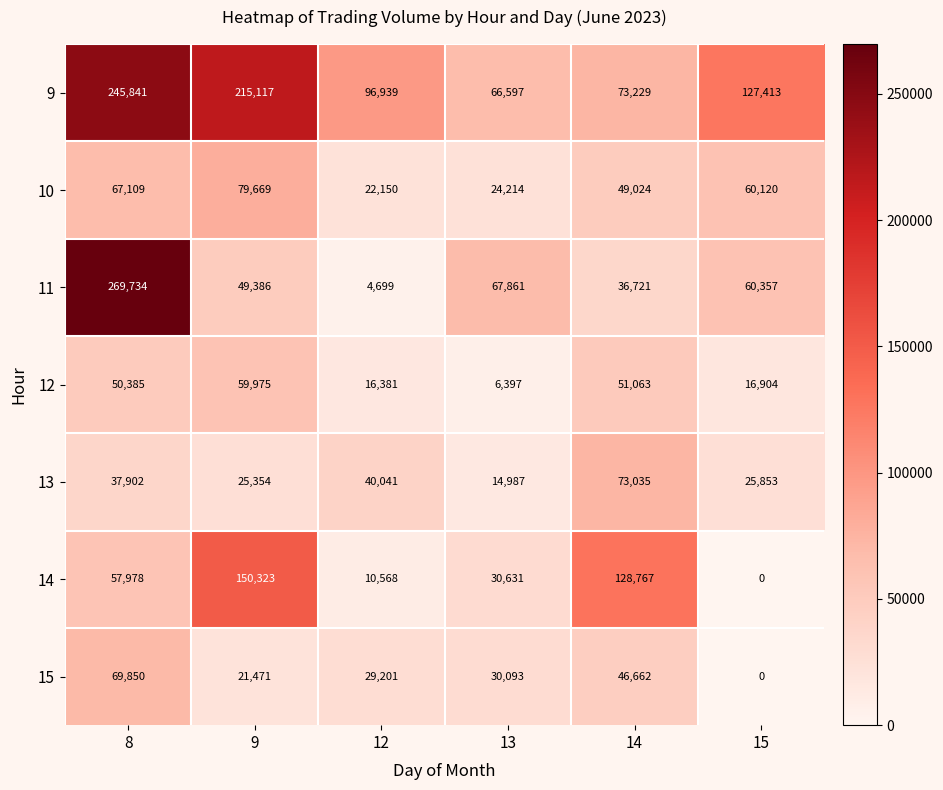

How many distinct data groups are displayed?

7